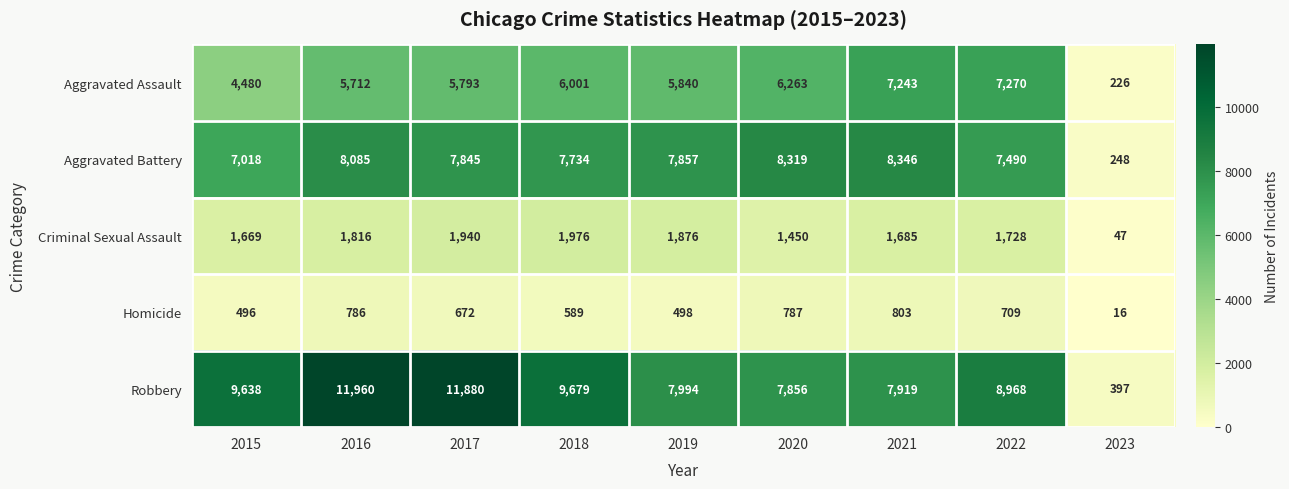

What value does the Aggravated Battery series have at 2019, to the nearest 100?

7900